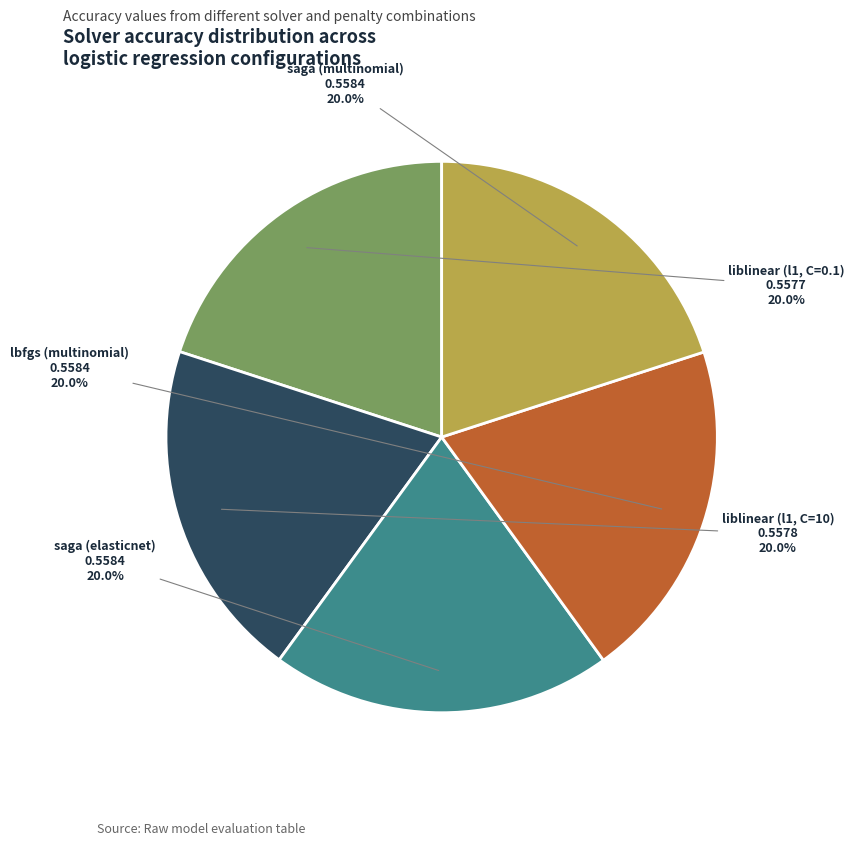

What percentage is the liblinear (l1, C=0.1) slice, to the nearest percent?

20%